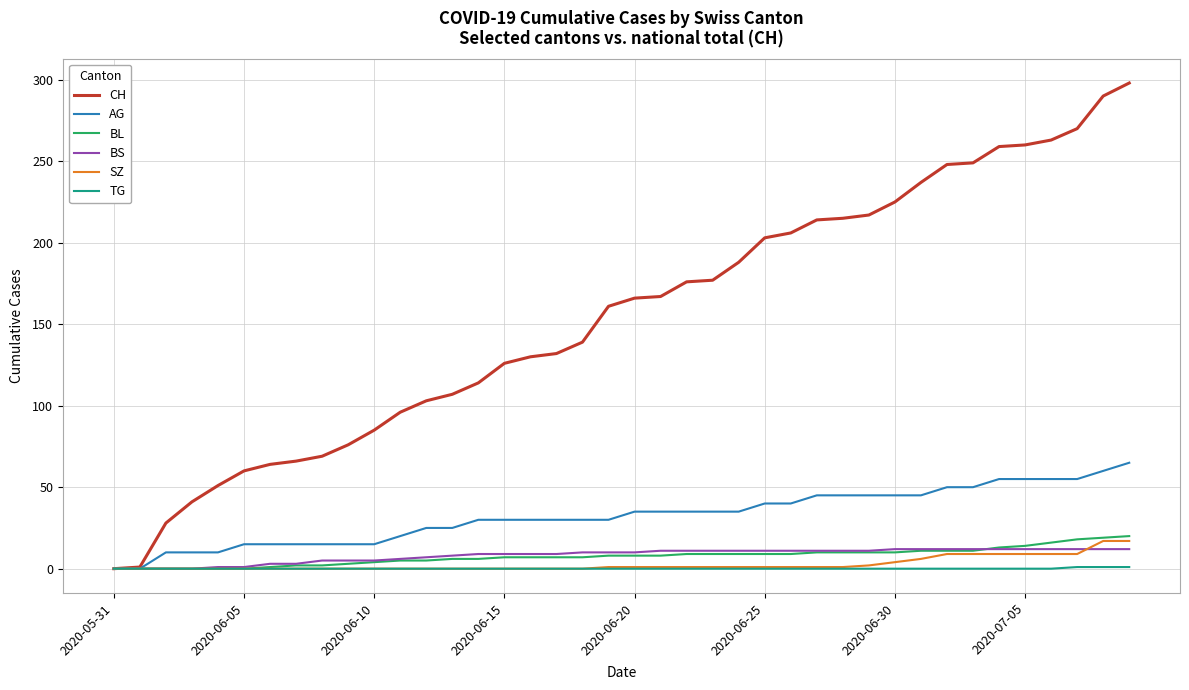

Does the chart have visible grid lines?

Yes